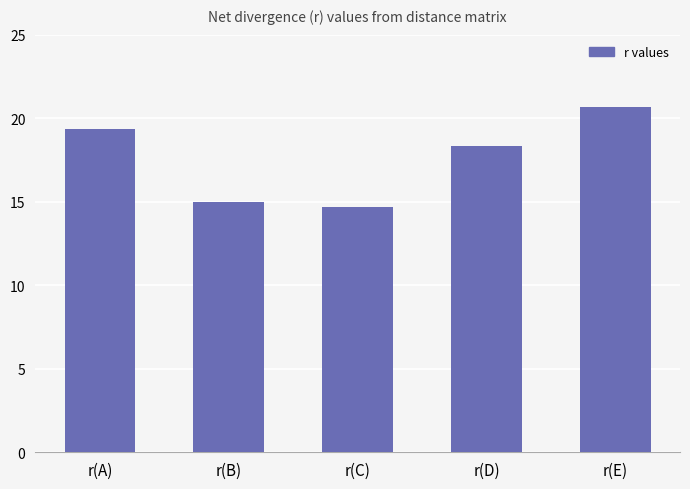

At which category does the chart reach its minimum across all series?

r(C)